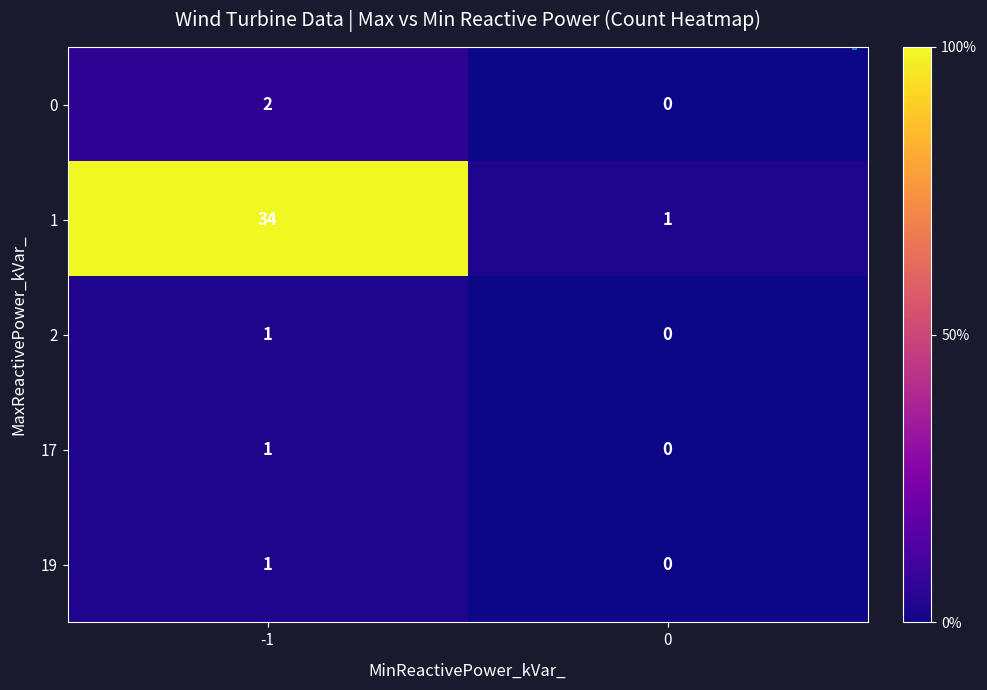

Reading left to right, list all the values displayed in this chart.

0: -1=2	0=0
1: -1=34	0=1
2: -1=1	0=0
17: -1=1	0=0
19: -1=1	0=0